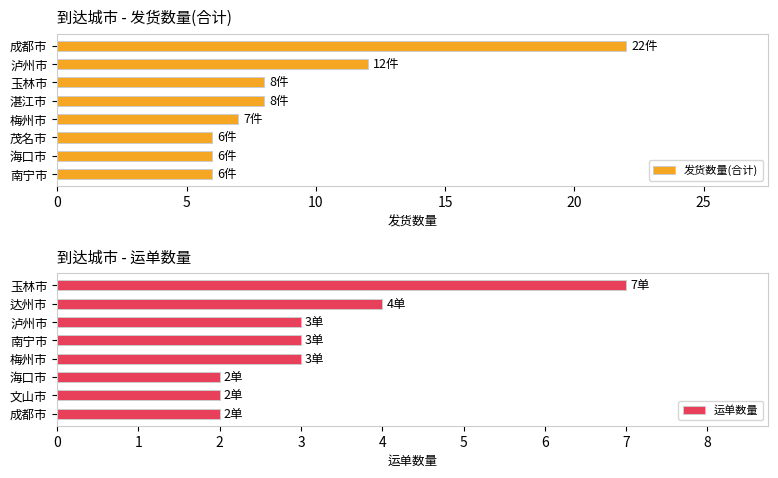

Which series has the largest range (max minus min)?

发货数量(合计)